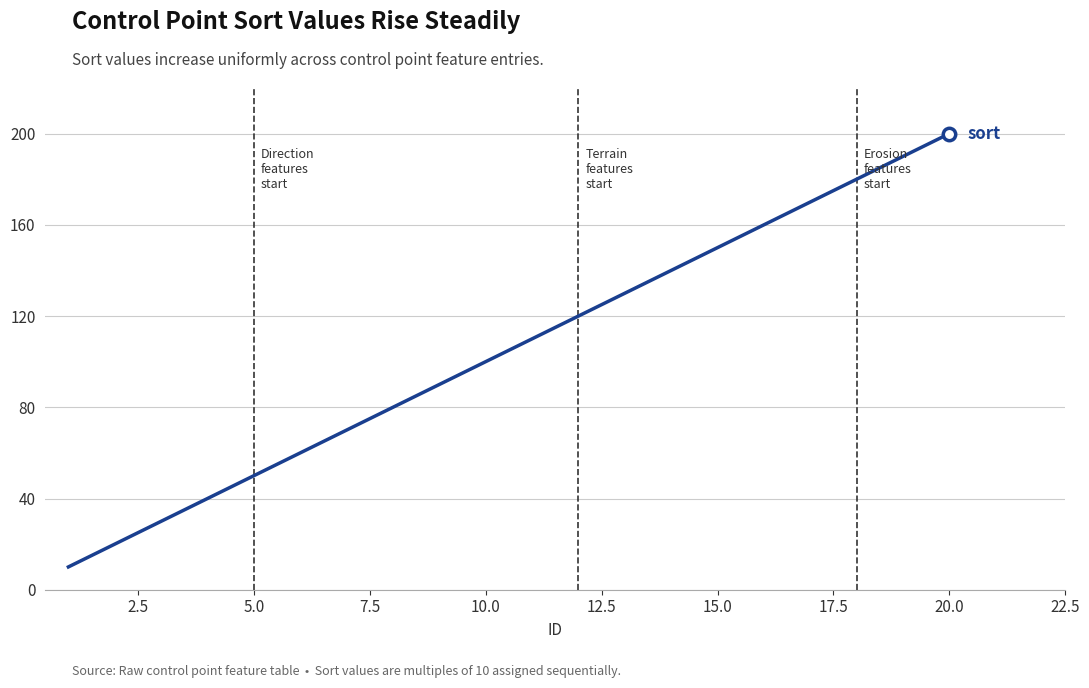

What is the difference between the maximum and minimum values?

190